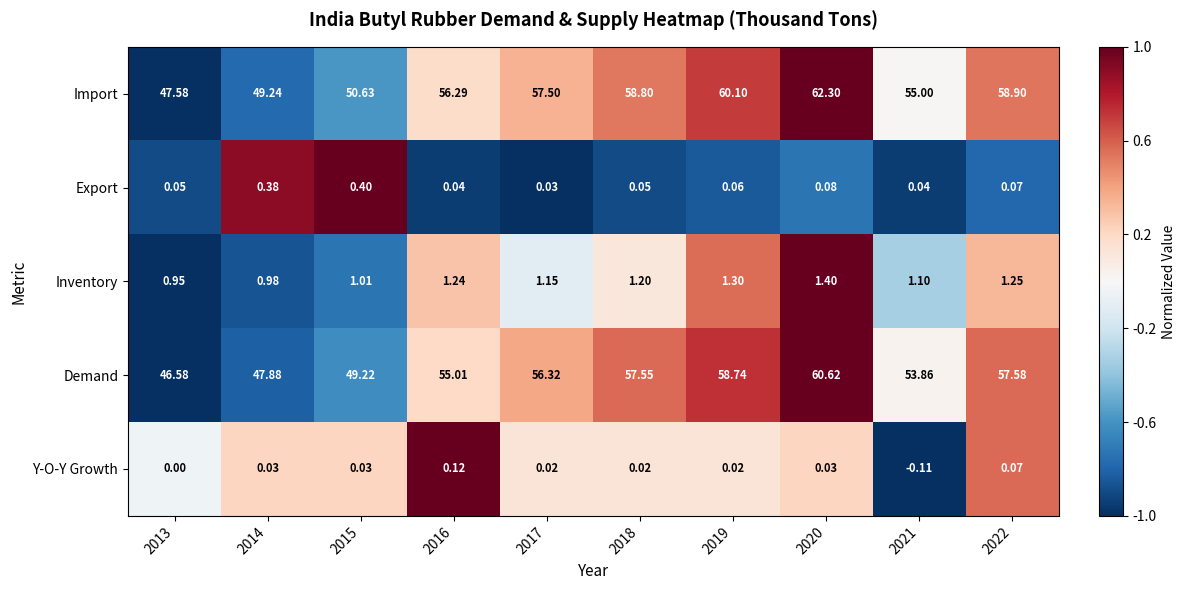

Which series has the largest total across all categories?

Import